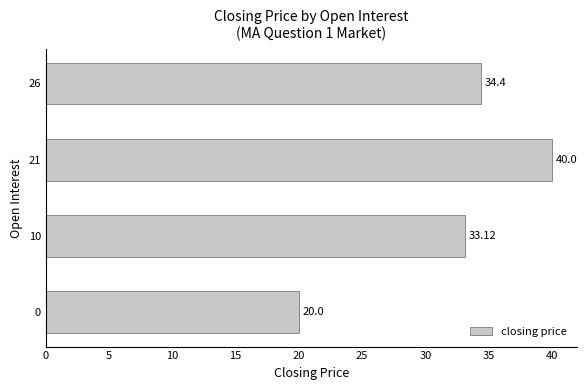

Rank the categories by value from lowest to highest.

0, 10, 26, 21